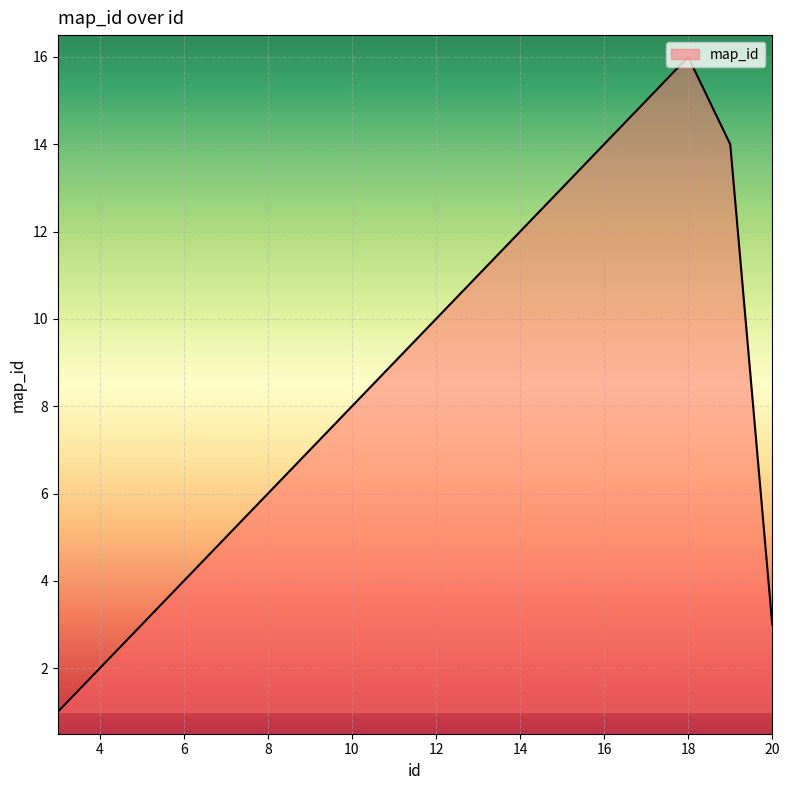

What is the difference between the maximum and minimum values?

15